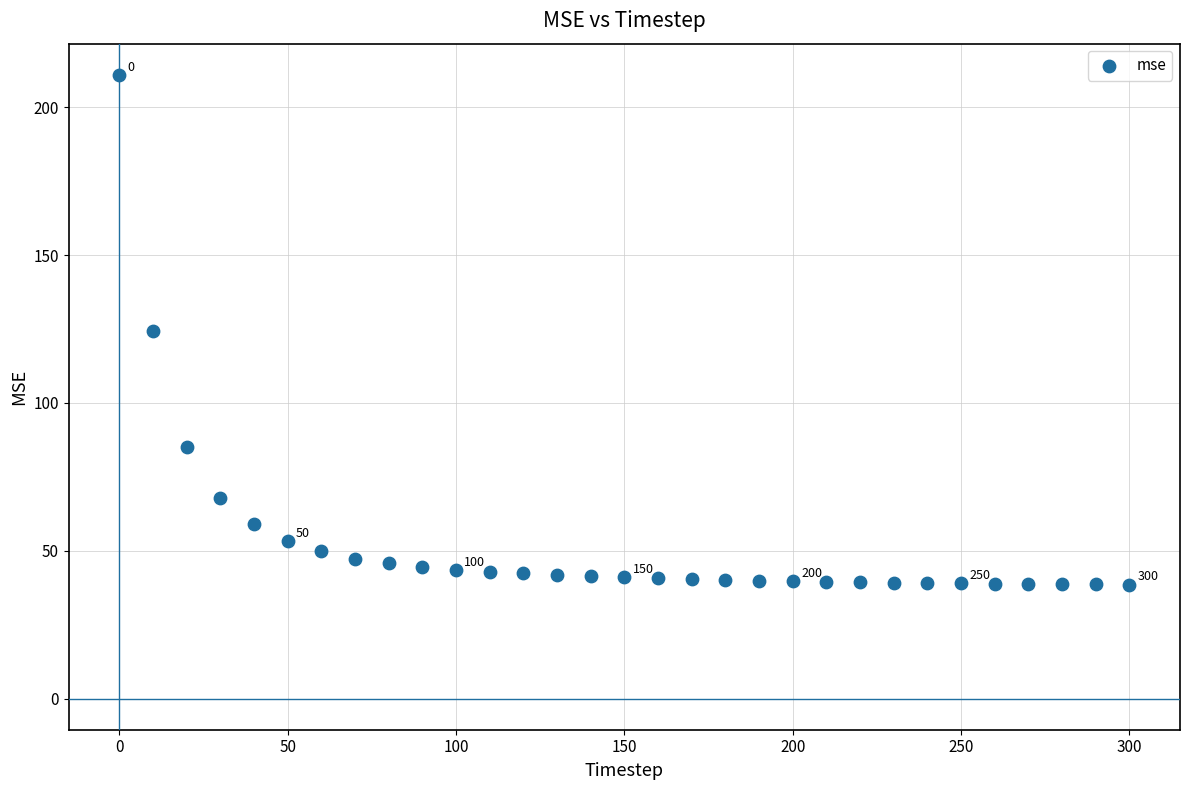

What is the range of X values (max minus min)?

300.0